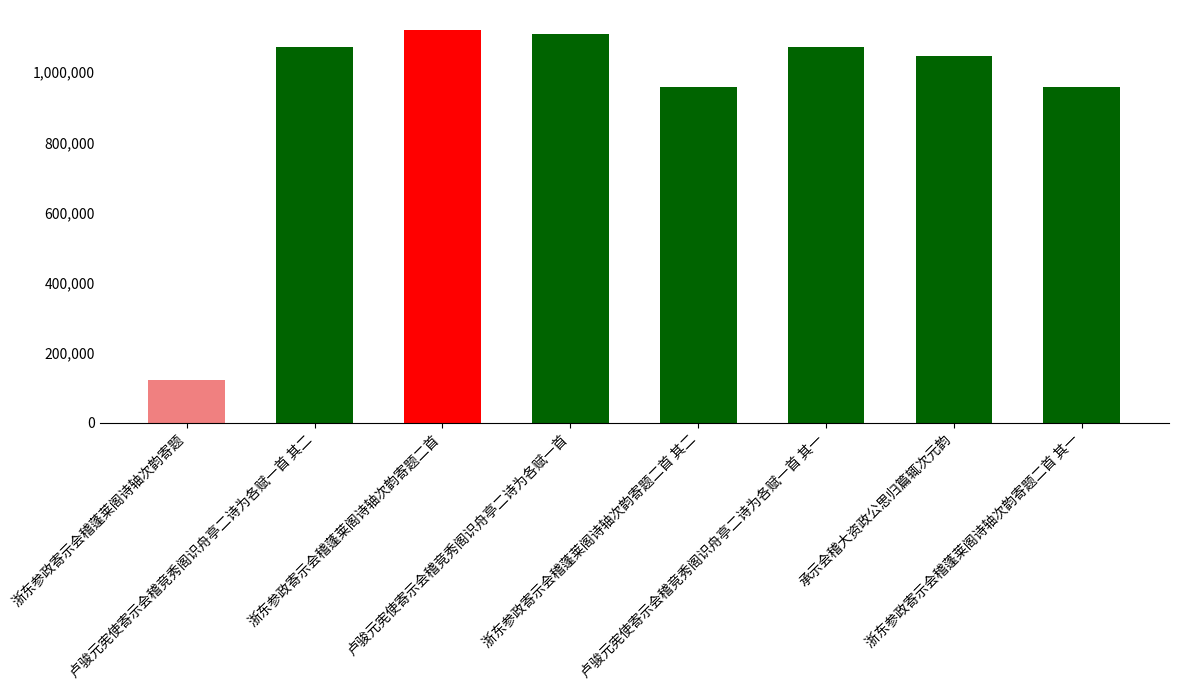

How many data points are less than 1072147?

4